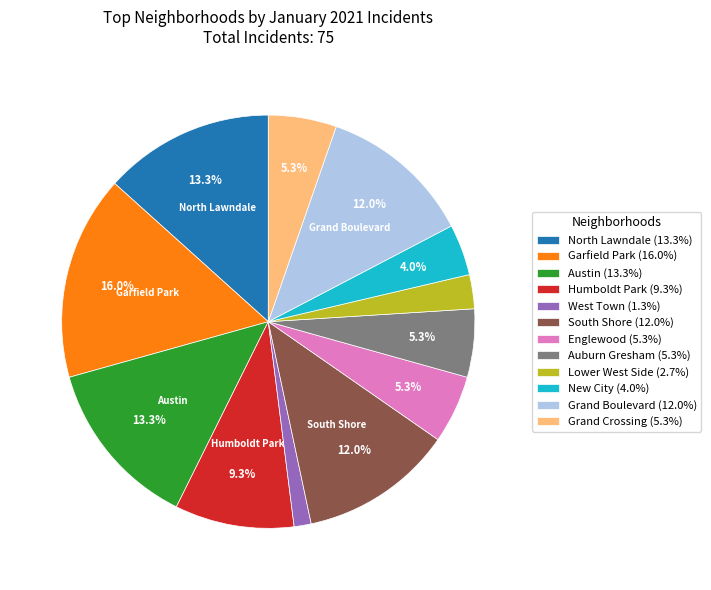

To the nearest percent, what is the difference between the largest and smallest slice percentages?

15%